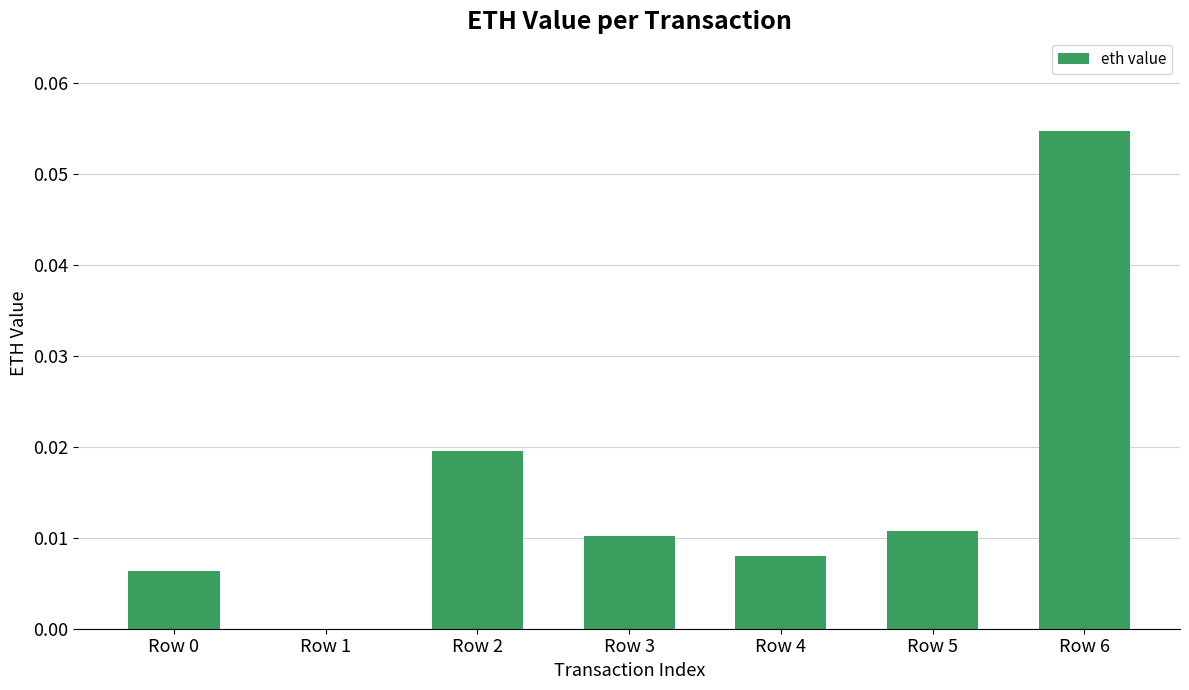

Which has a higher value, Row 0 or Row 2?

Row 2